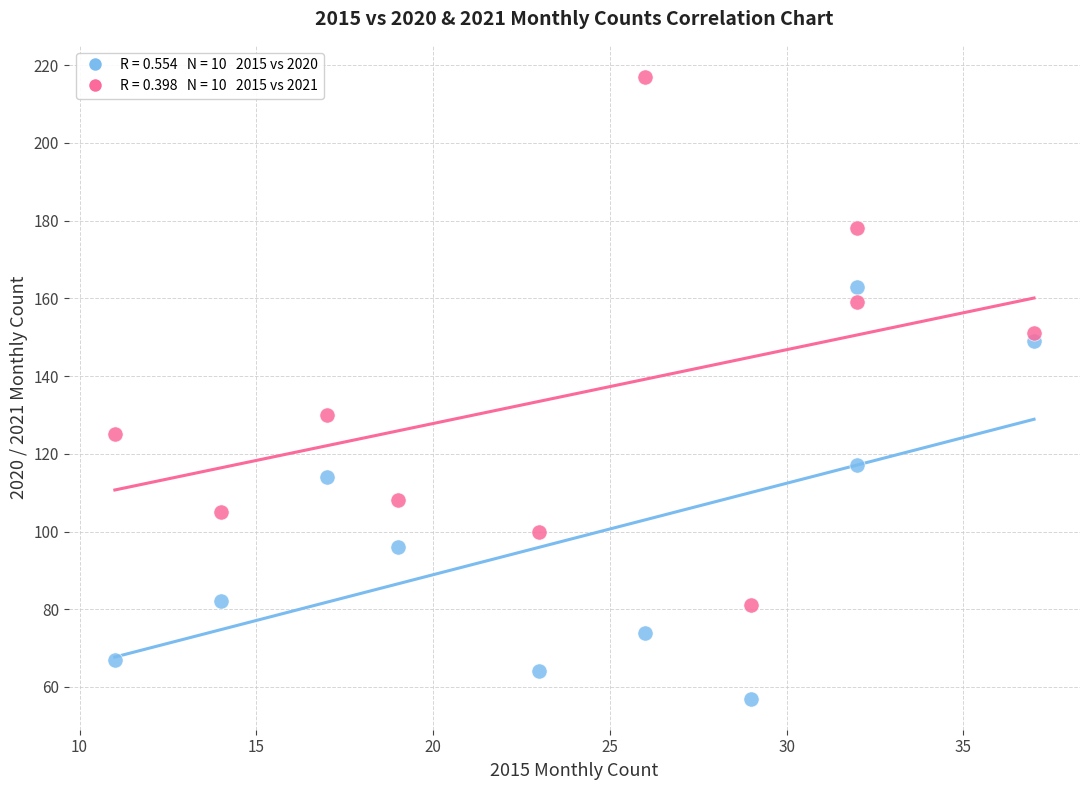

Across all data points, what is the range of X values (max minus min)?

26